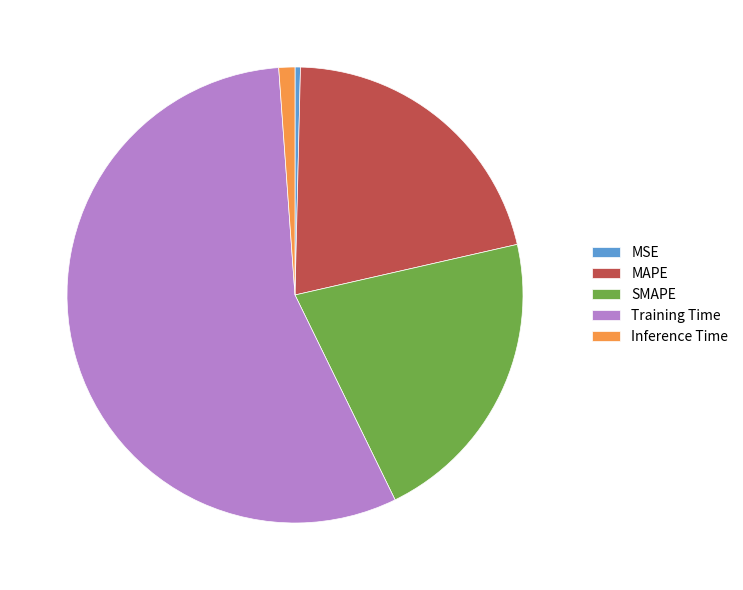

Do Inference Time and MSE together represent more than half of the pie?

No